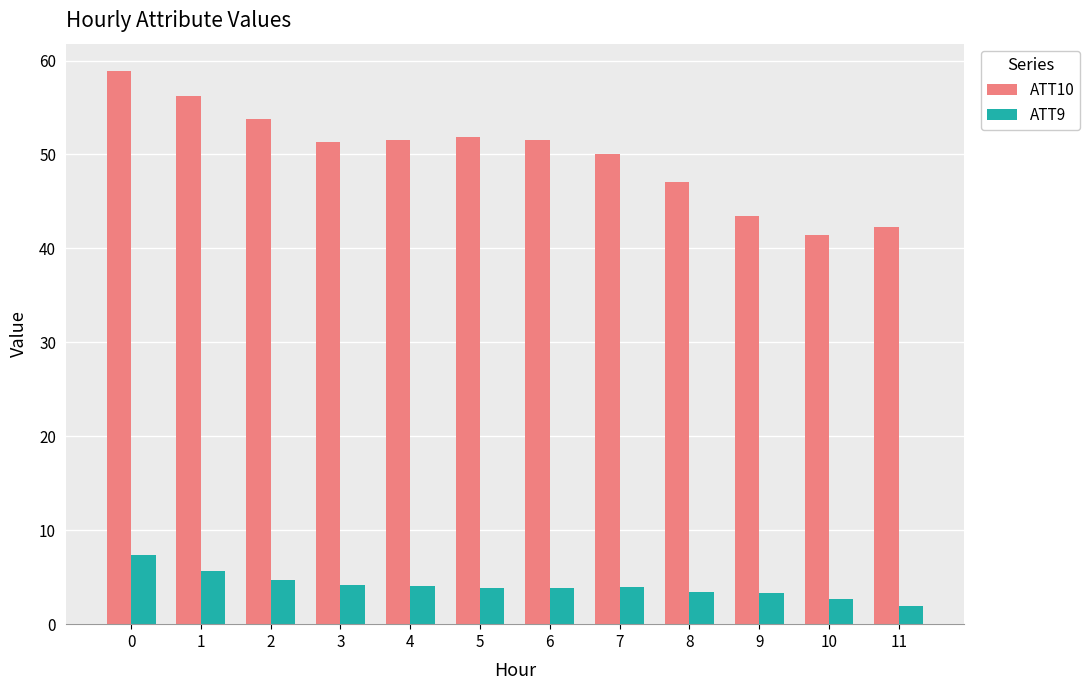

List the series in order of their peak value, lowest first.

ATT9, ATT10